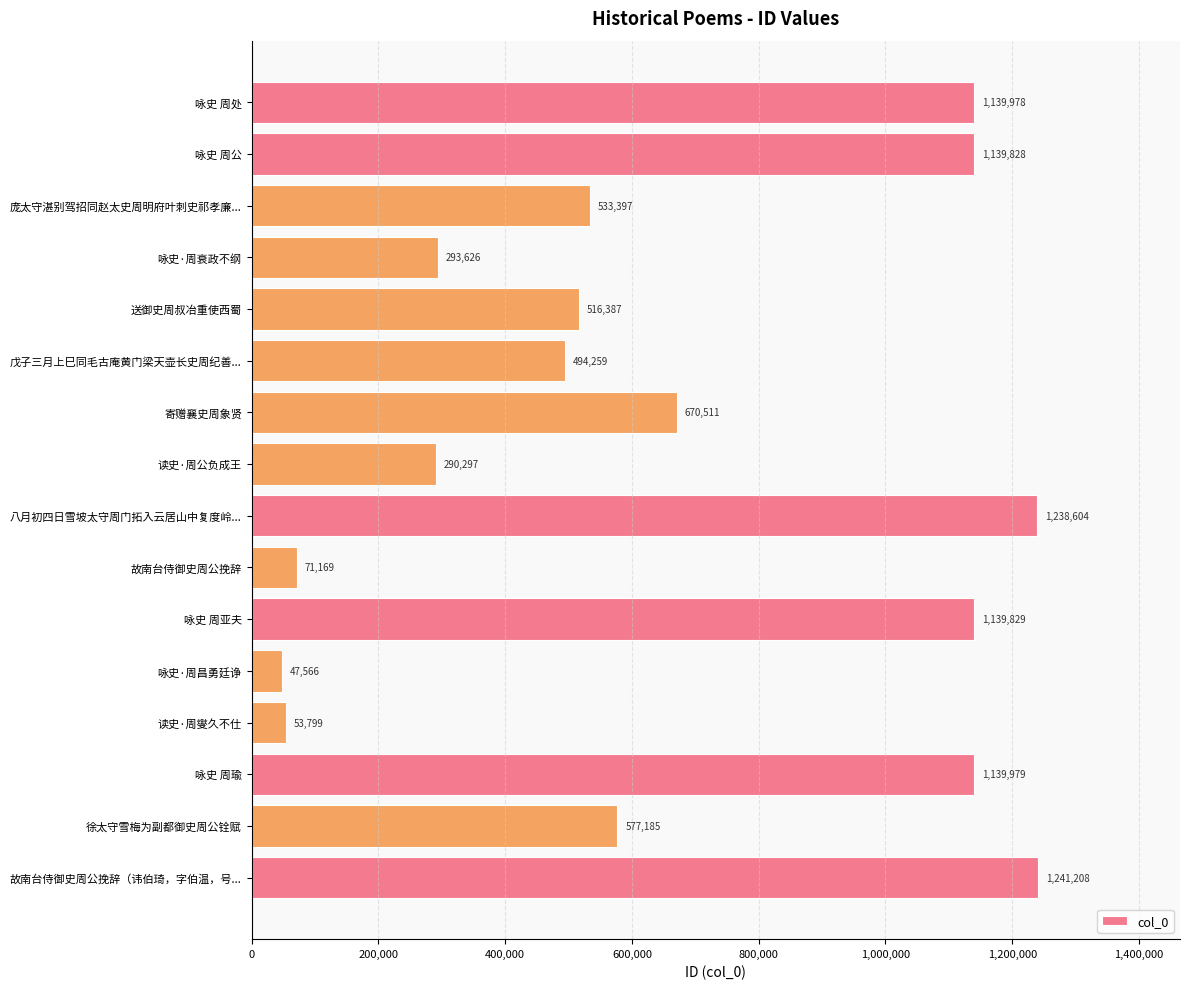

Where is the data nearest to the value 644387?

寄赠襄史周象贤